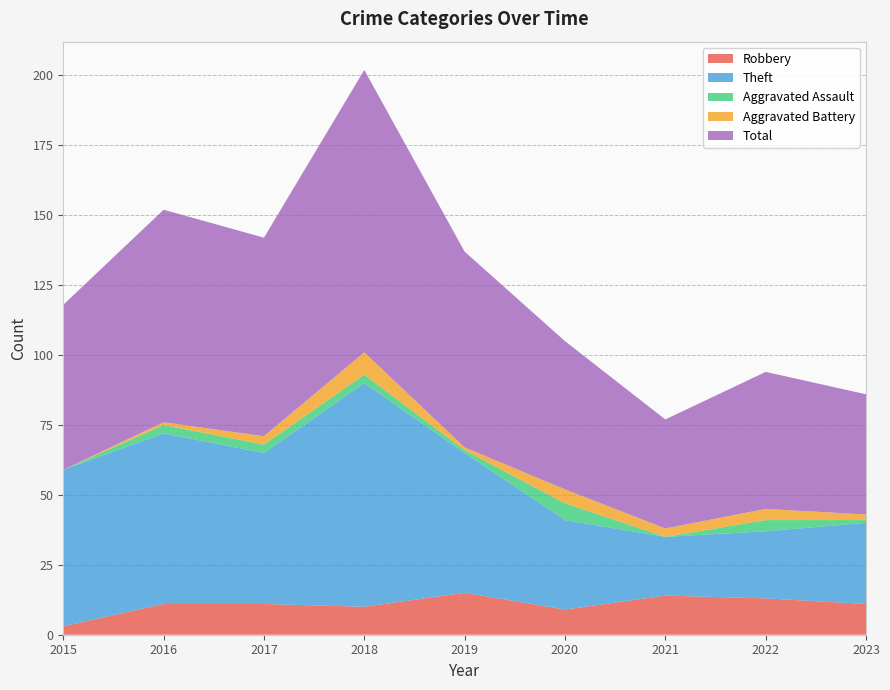

Reading left to right, transcribe all the data shown in this chart.

Robbery: 3	11	11	10	15	9	14	13	11
Theft: 56	61	54	80	50	32	21	24	29
Aggravated Assault: 0	3	3	3	1	6	0	4	1
Aggravated Battery: 0	1	3	8	1	5	3	4	2
Total: 59	76	71	101	70	53	39	49	43